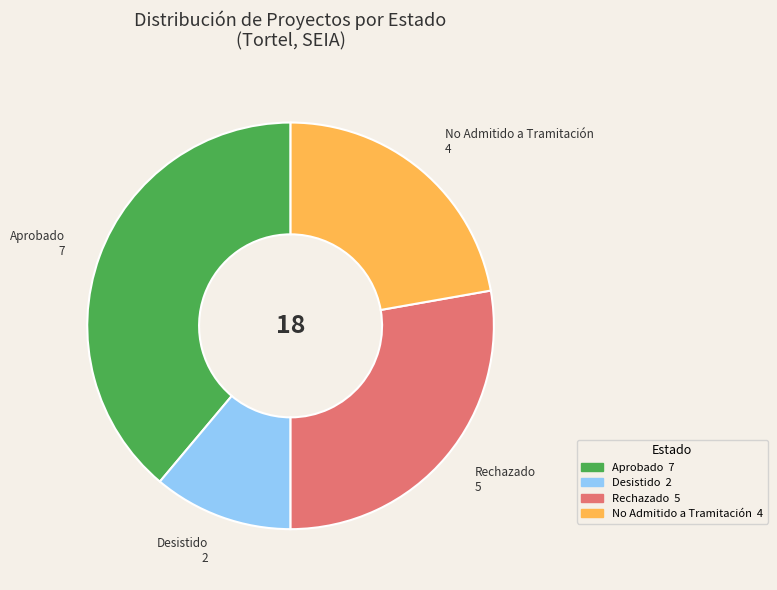

Does any single category account for the majority?

No